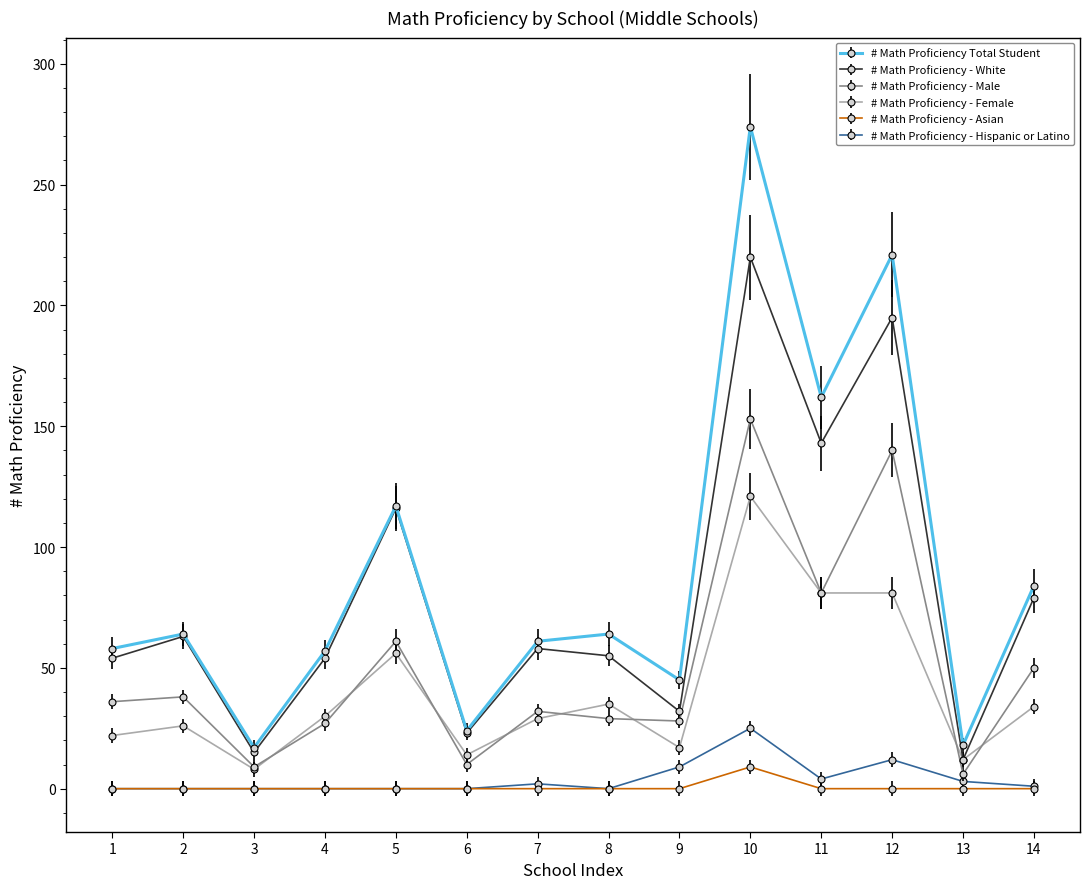

Where is # Math Proficiency - Male nearest to the value 79?

11